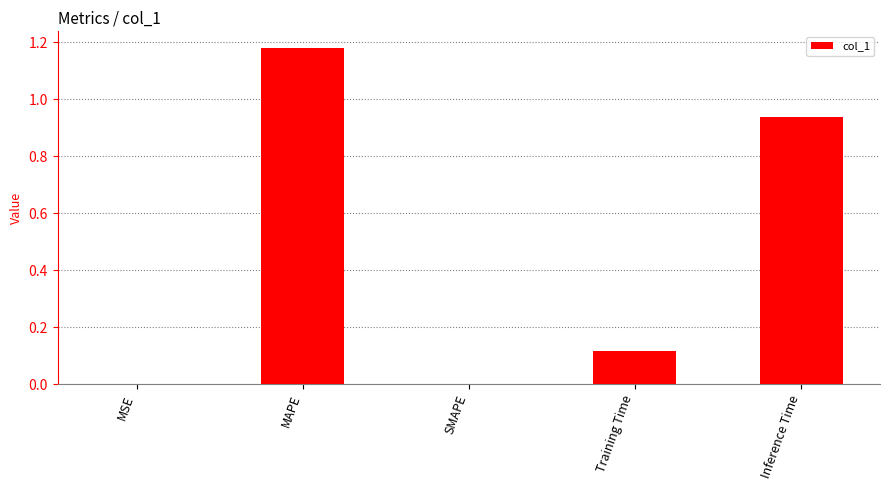

Is it true that the value at MAPE is 2.1?

False